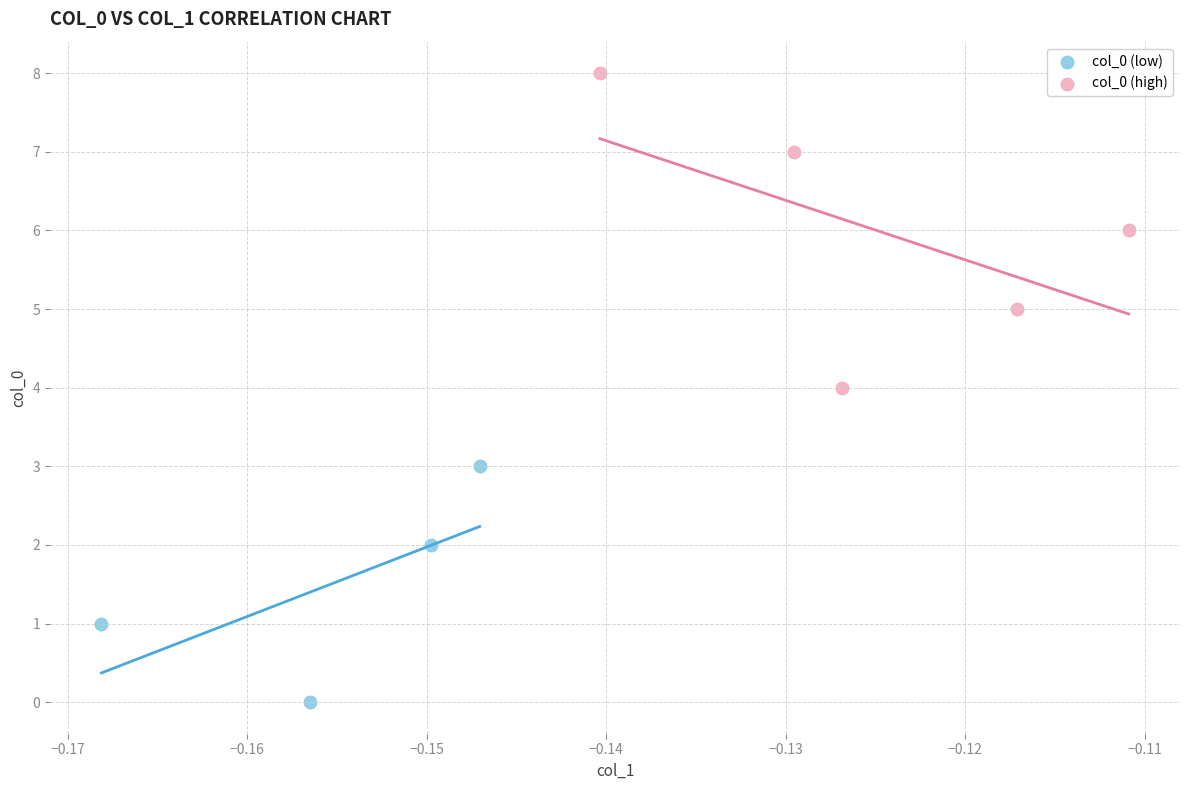

Which series contains the highest Y value?

col_0 (high)